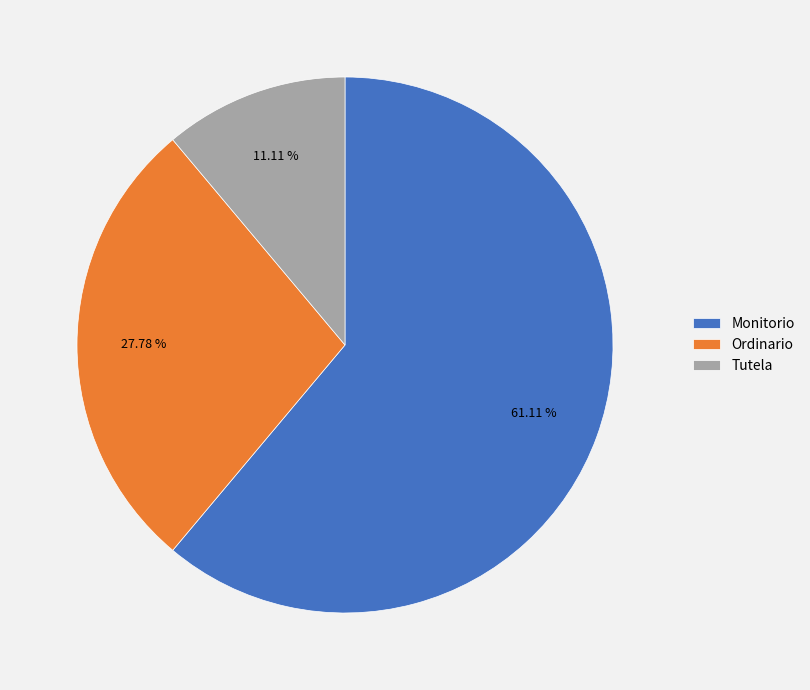

Which slice is the largest?

Monitorio